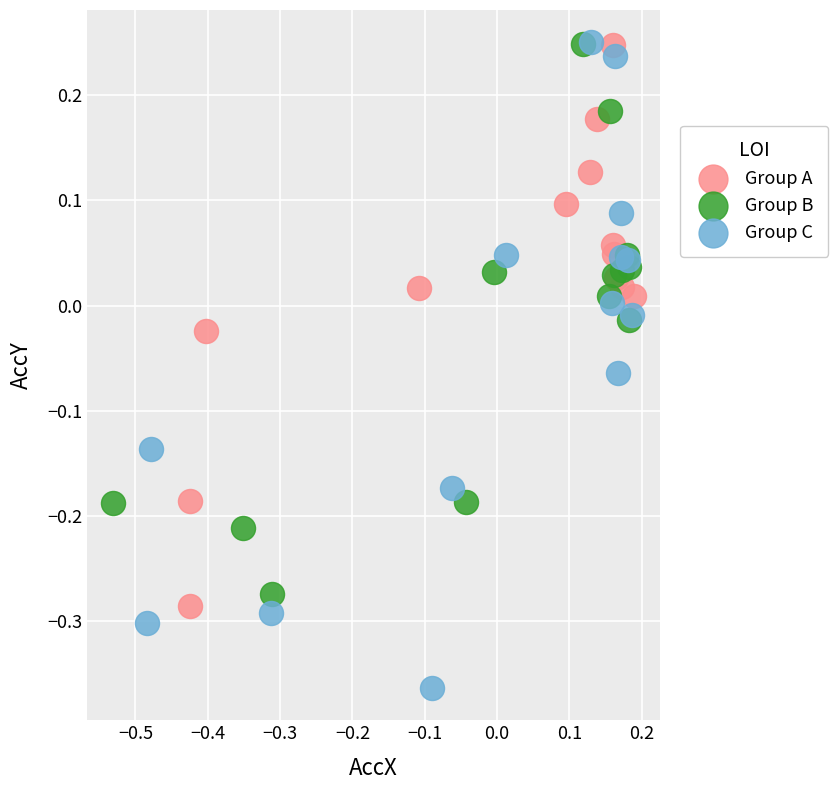

Which series has the widest spread of Y values?

Group C